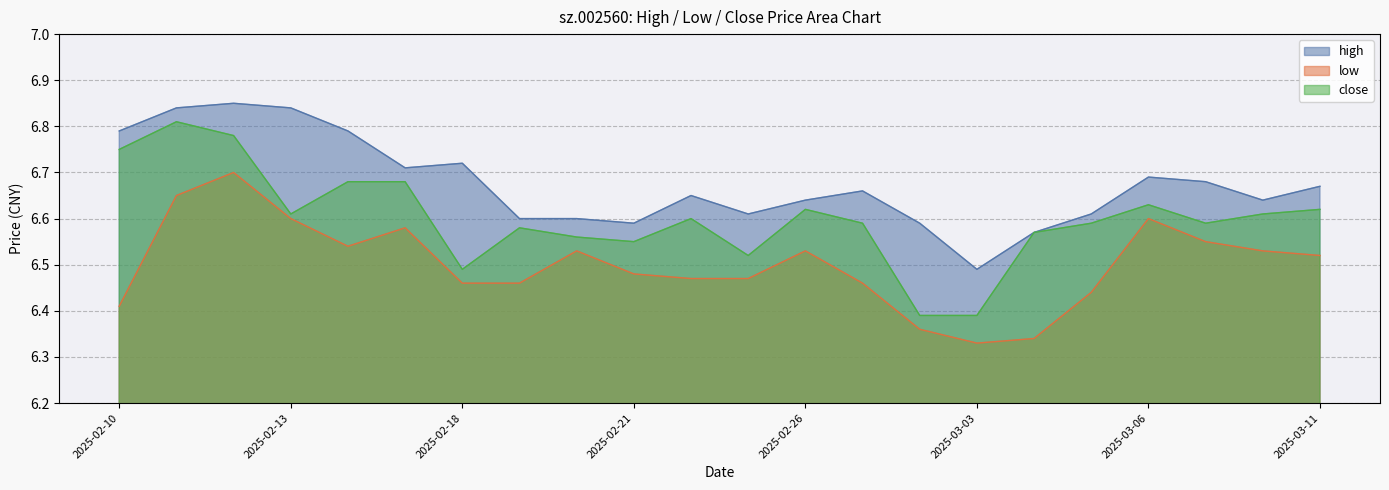

Which series changed the most between 2025-02-11 and 2025-02-18?

close